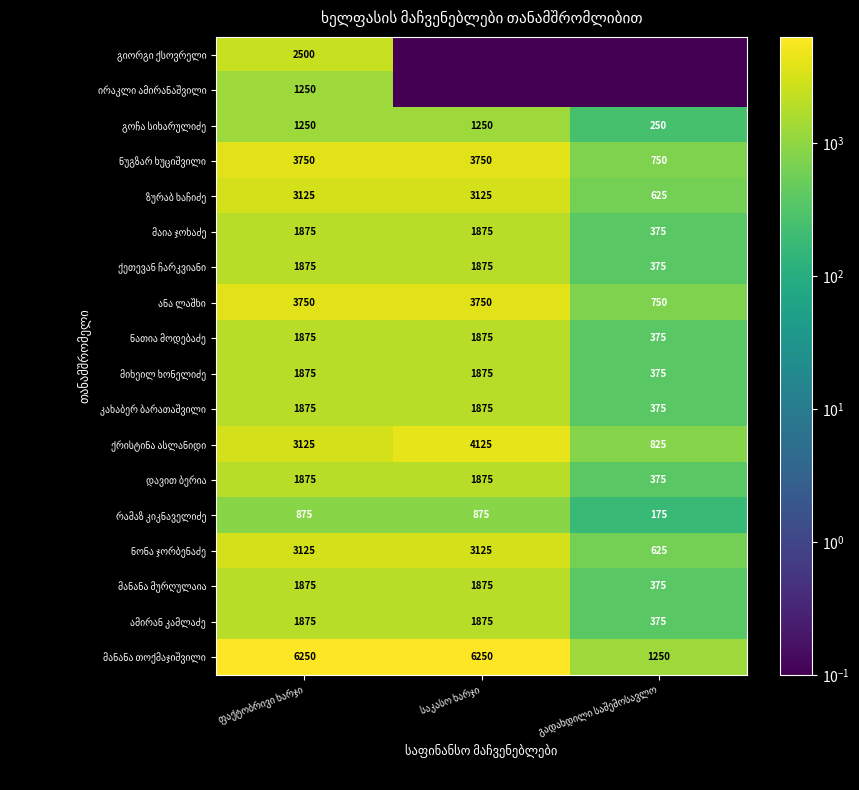

How many data points does each series have?

3